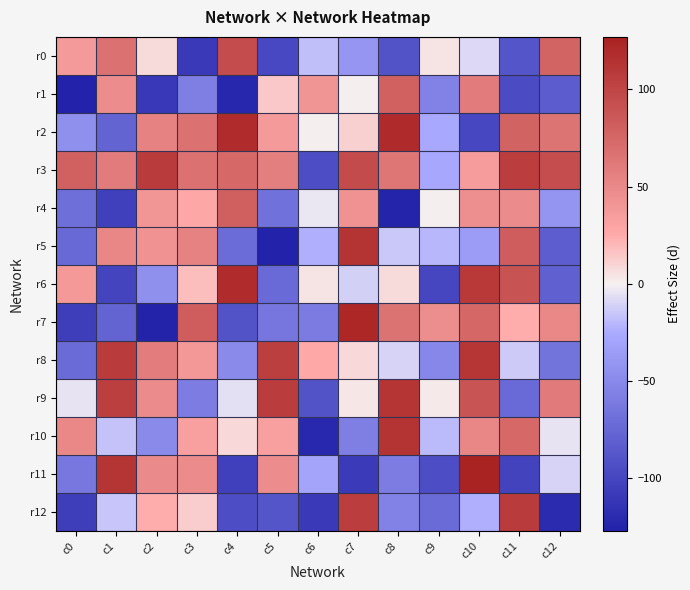

At which category is the sum across all series the highest?

c10